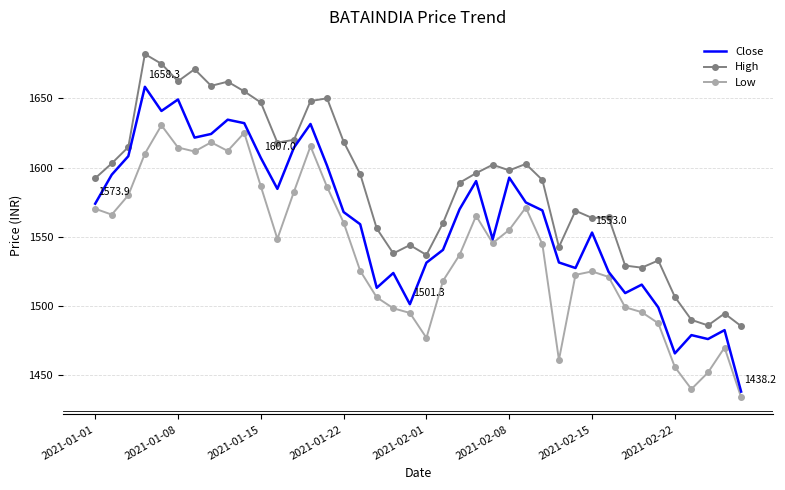

What is the highest value of the Low series?

1630.5